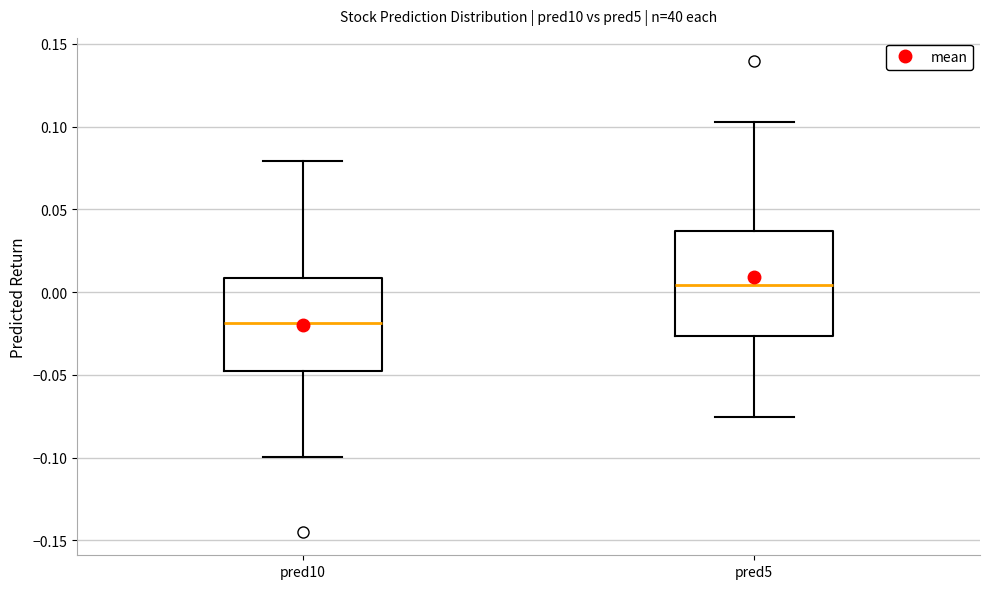

Reading left to right, transcribe this box plot: for each box, give where its median line is, the range the box spans, and where its two whiskers end, as read against the y-axis. The values are not printed on the chart, so give them approximately, as read against the axis.

pred10: median -0.020, box -0.050 to 0.010, whiskers -0.100 to 0.080
pred5: median 0.005, box -0.025 to 0.035, whiskers -0.075 to 0.105